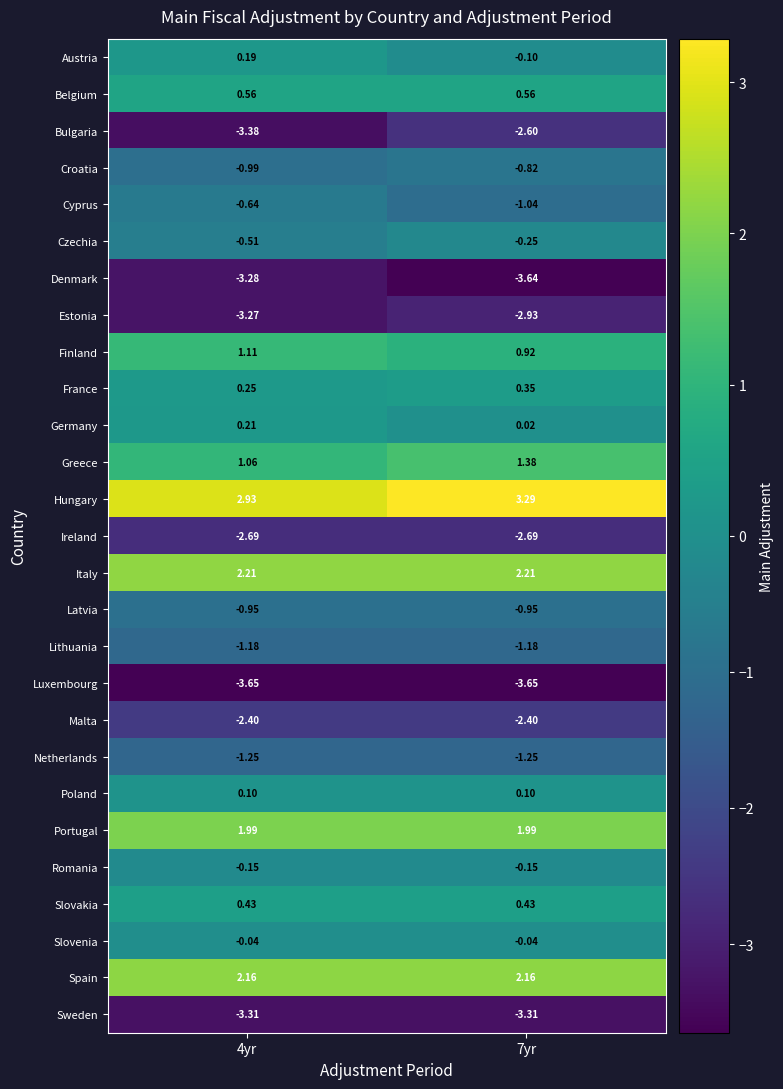

Which series changed the most between 4yr and 7yr?

Bulgaria